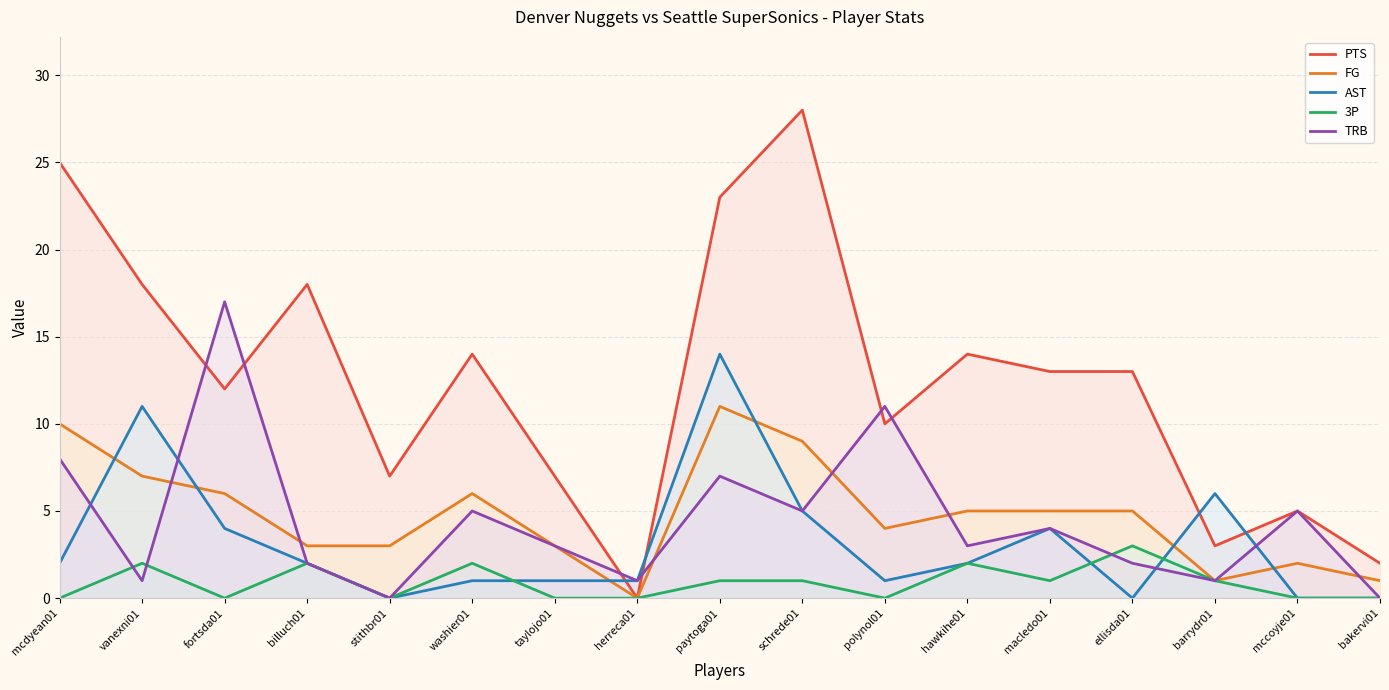

True or false: TRB has a value of 2 at schrede01.

False